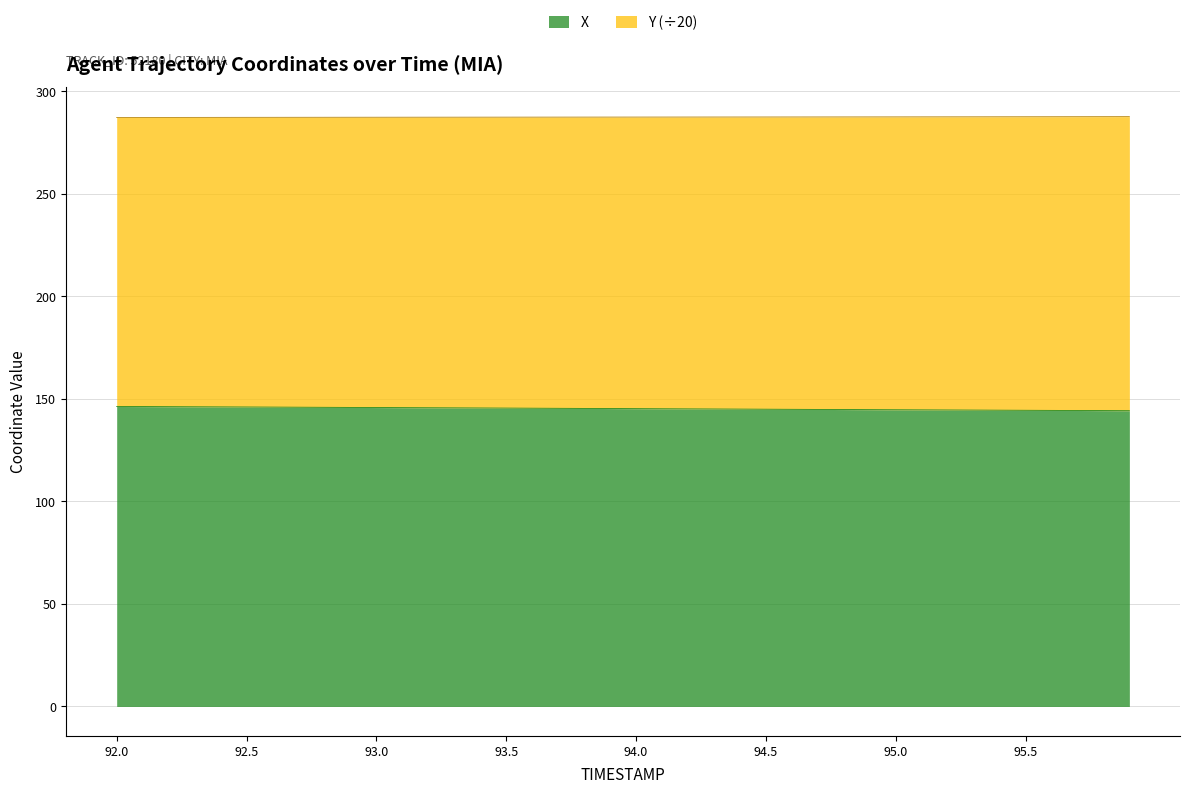

Which series has the largest total across all categories?

Y